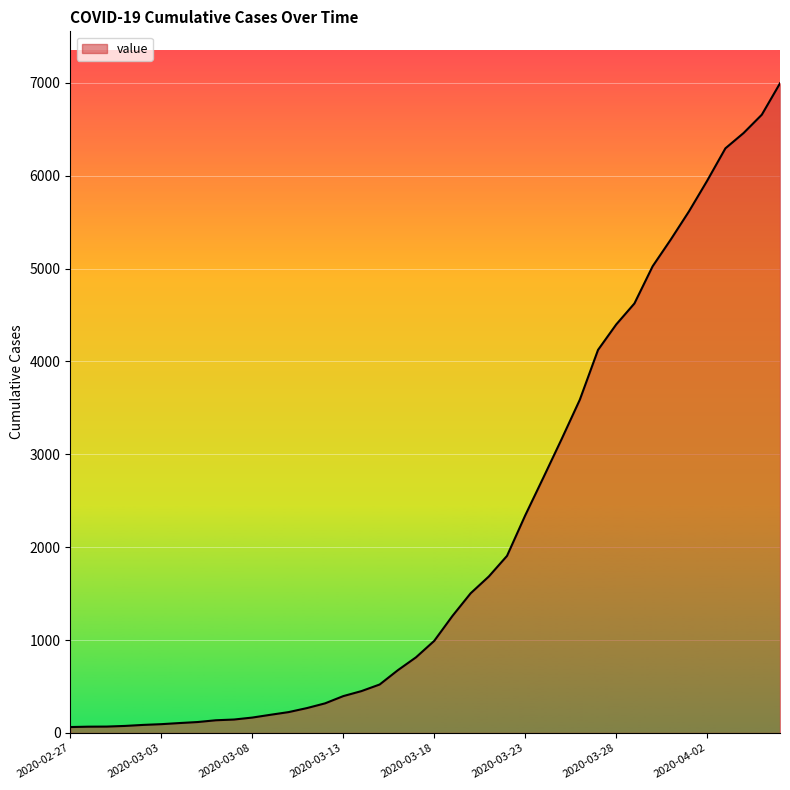

Does the chart display data point markers on the line(s)?

No